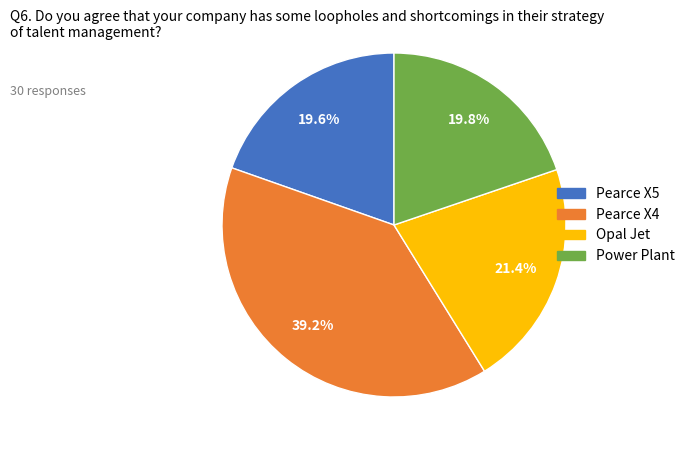

How many slices are in this pie chart?

4